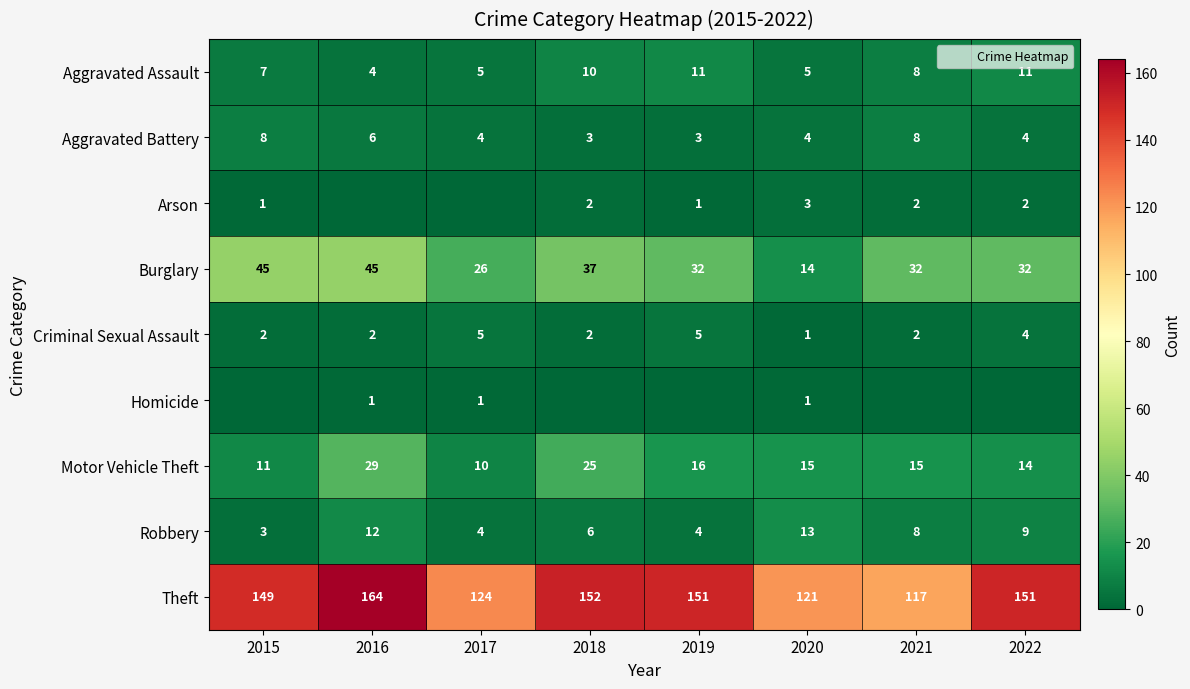

What is the total value across all series at 2020?

177